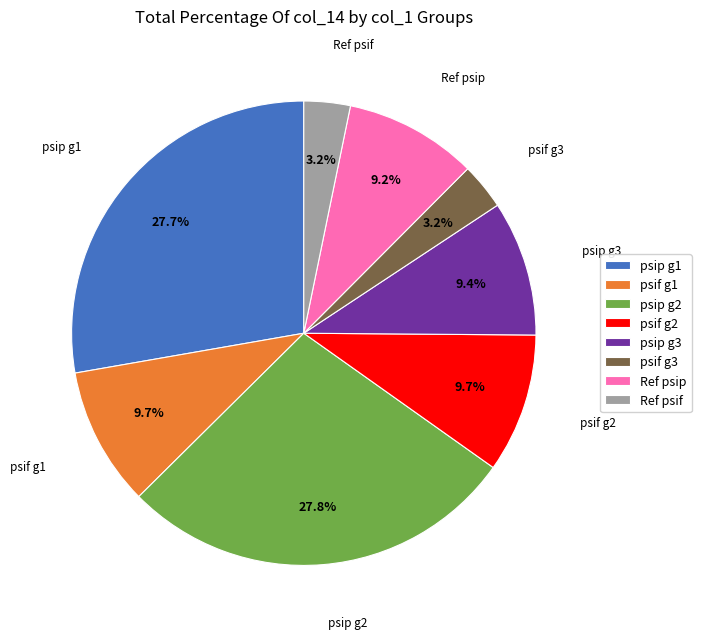

Which has a higher value, psif g3 or psip g3?

psip g3